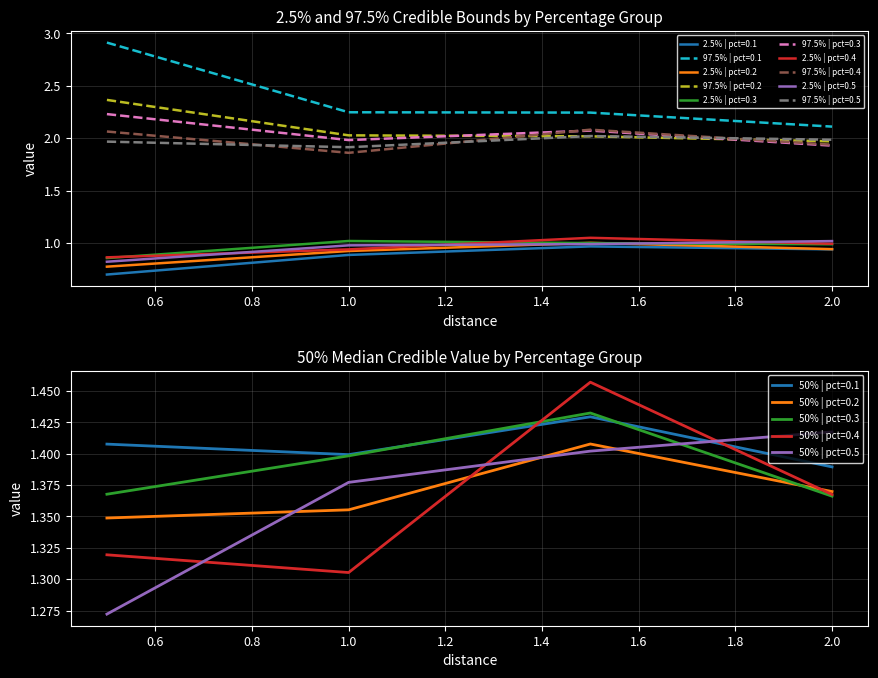

True or false: 97.5% | pct=0.2 and 2.5% | pct=0.4 intersect in this chart.

False